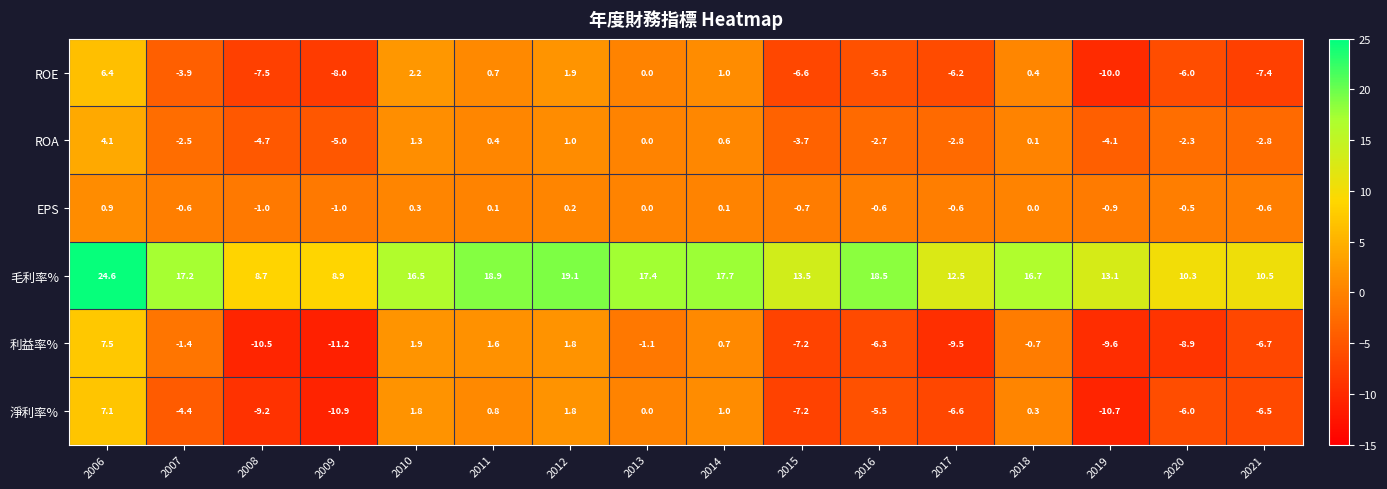

What is the sum of all ROE values?

-48.5